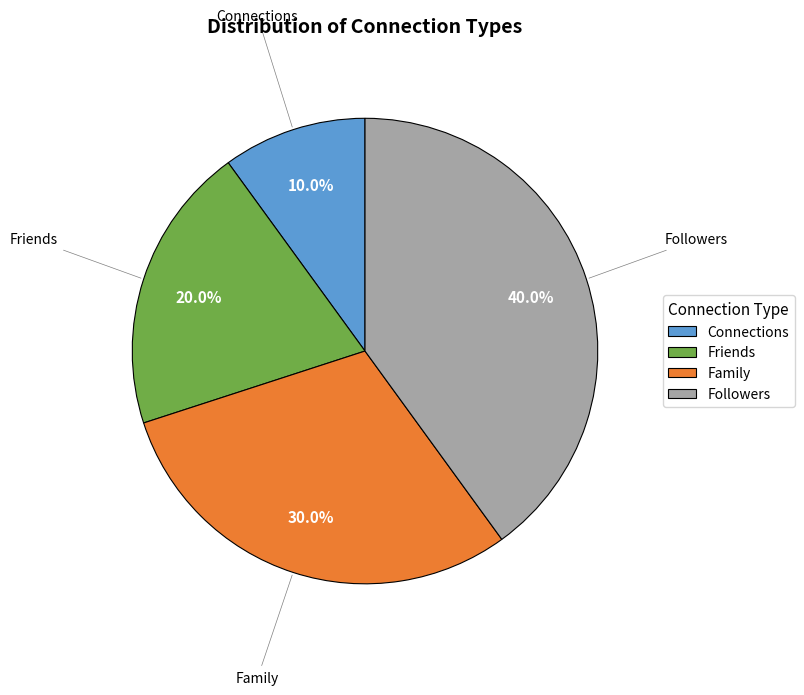

The Family slice represents 38% of the pie. True or false?

False